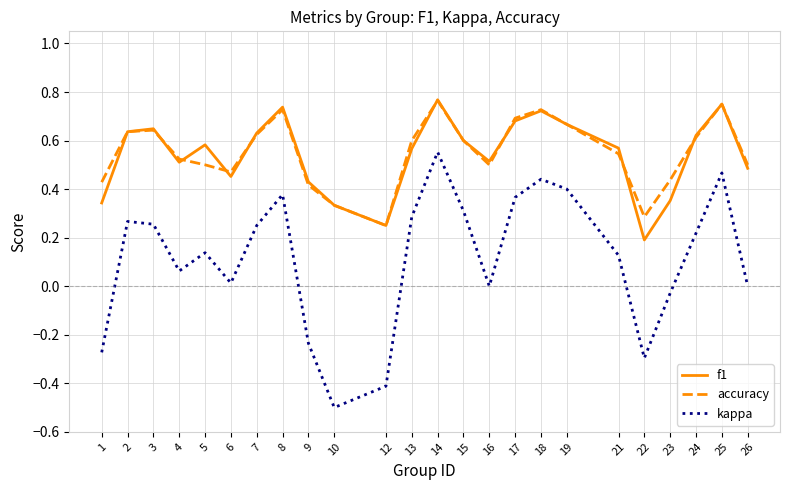

What is the total value across all series at 8?

1.8